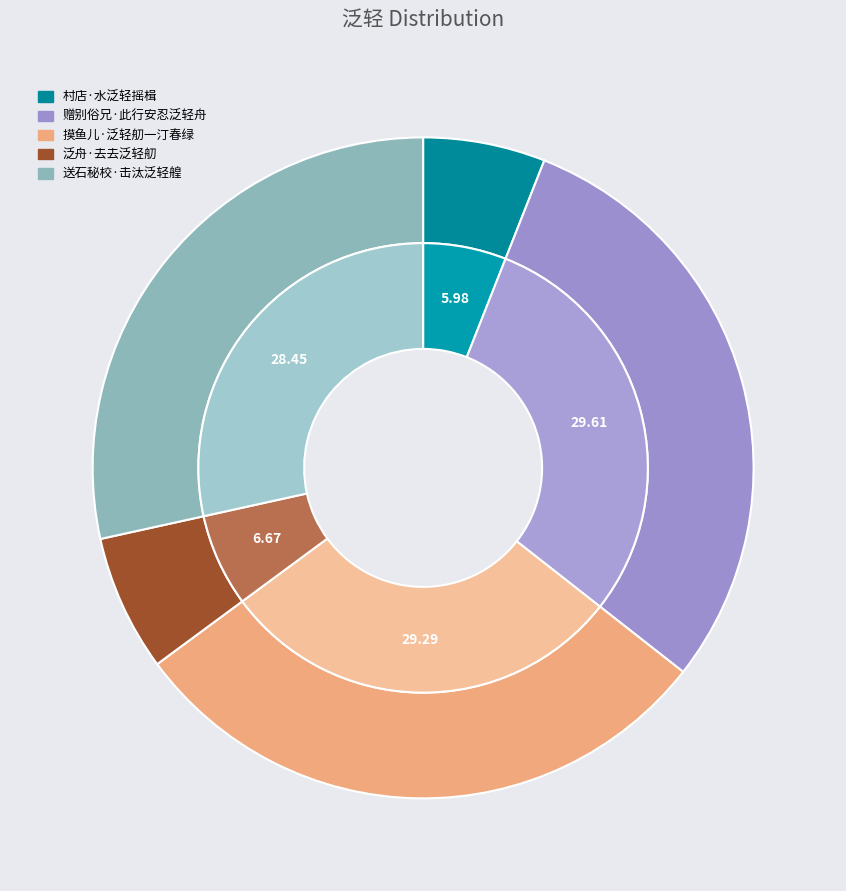

Is there any slice that represents more than half of the pie?

No